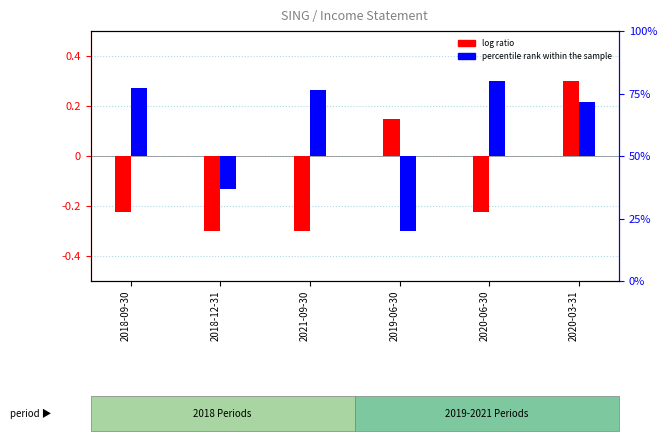

The value of percentile rank within the sample at 2021-09-30 is 0.3. True or false?

True